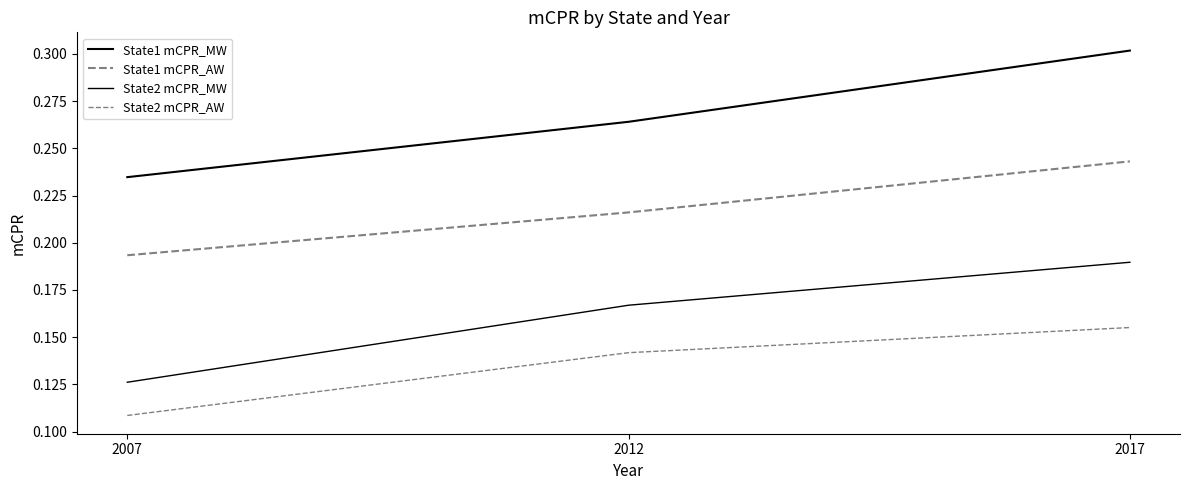

What is the lowest value of the State2 mCPR_AW series?

0.1